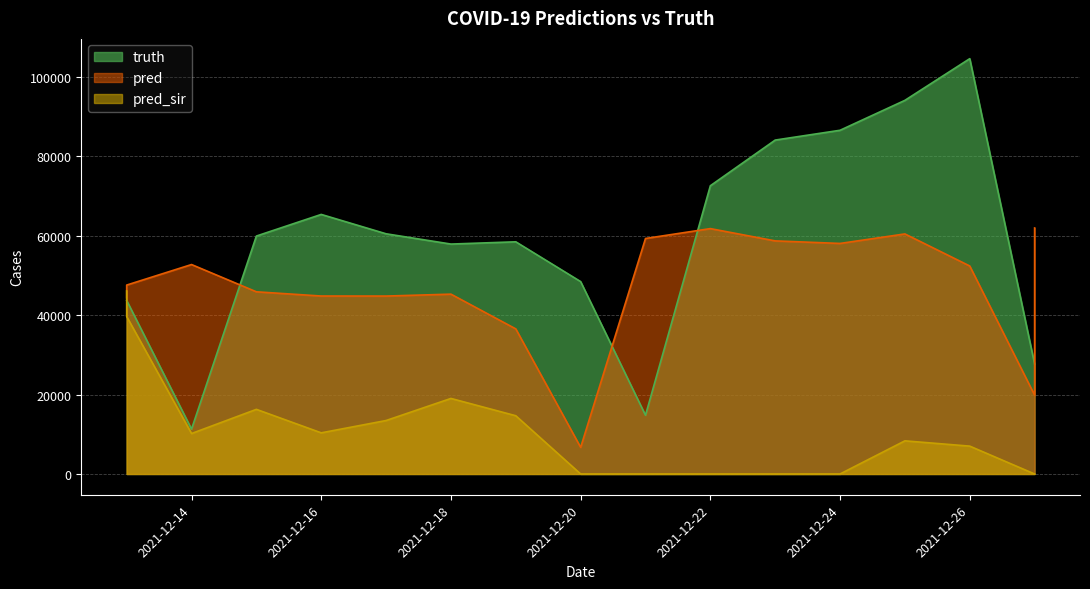

What is the sum of all truth values?

960673.0